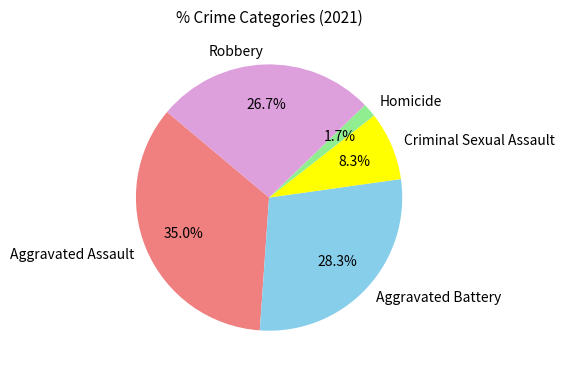

Which category has the smallest portion of the pie?

Homicide